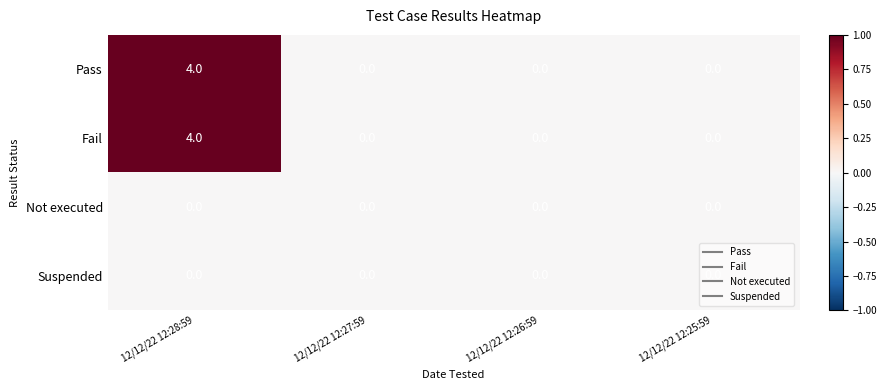

What is the sum of the Pass values at 12/12/22 12:28:59 and 12/12/22 12:25:59?

4